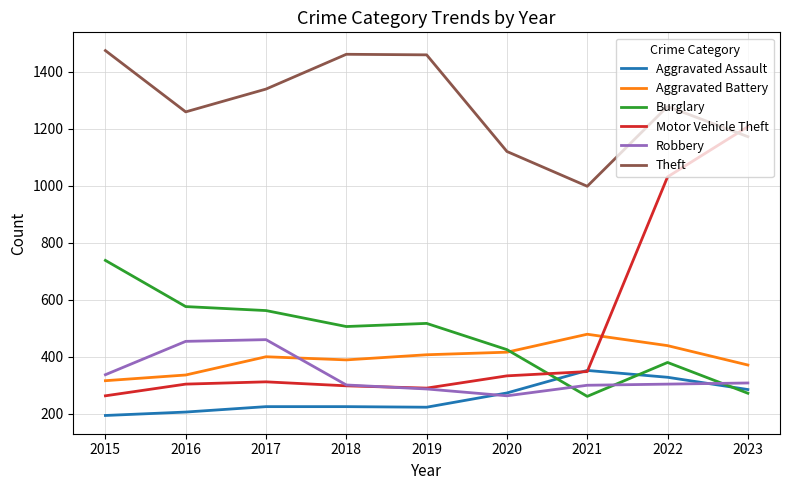

Is the value of Burglary at 2016 greater than the value of Motor Vehicle Theft at 2018?

Yes